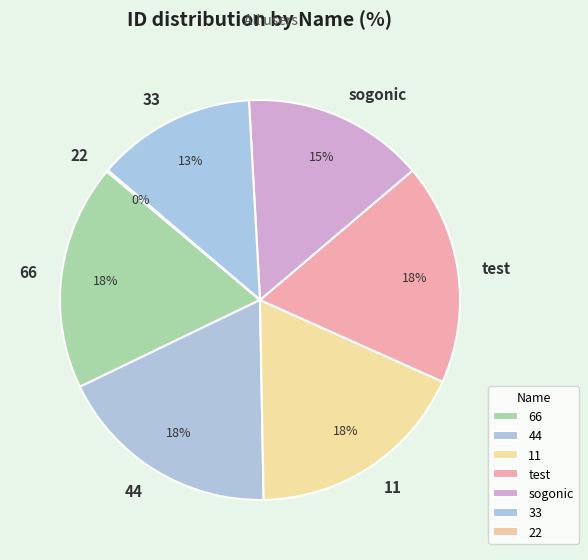

Is it true that 44 is 18% of the pie?

True